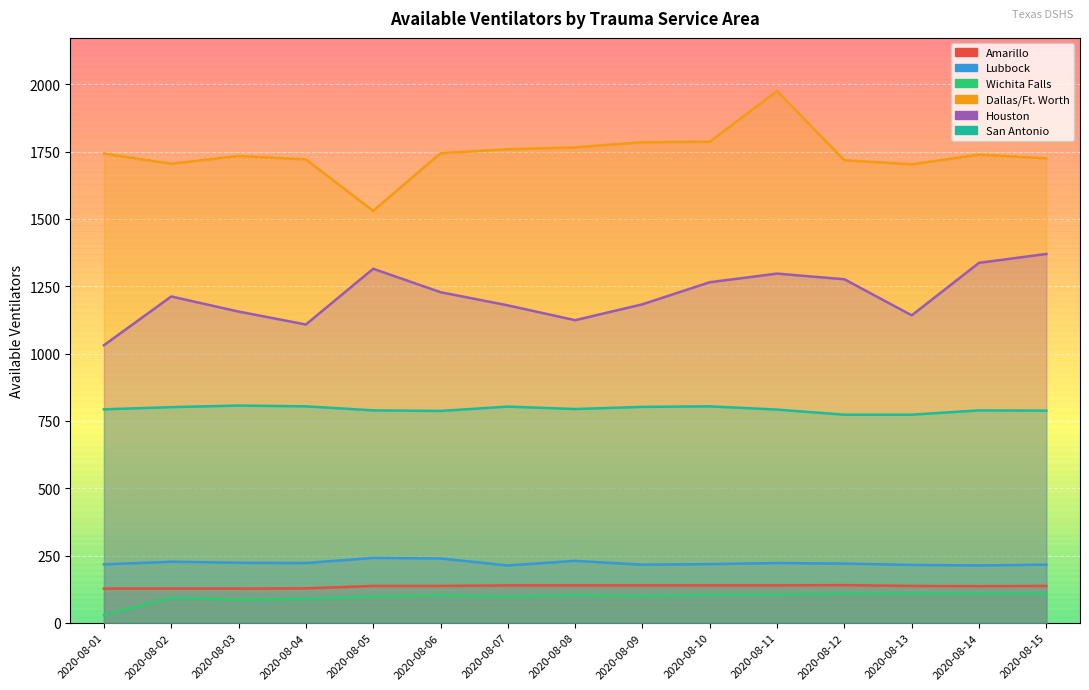

Count the number of data series in this chart.

6